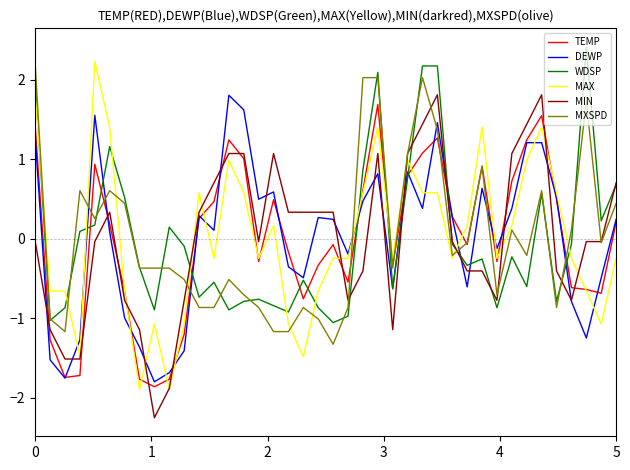

True or false: MAX and WDSP cross at least once.

True